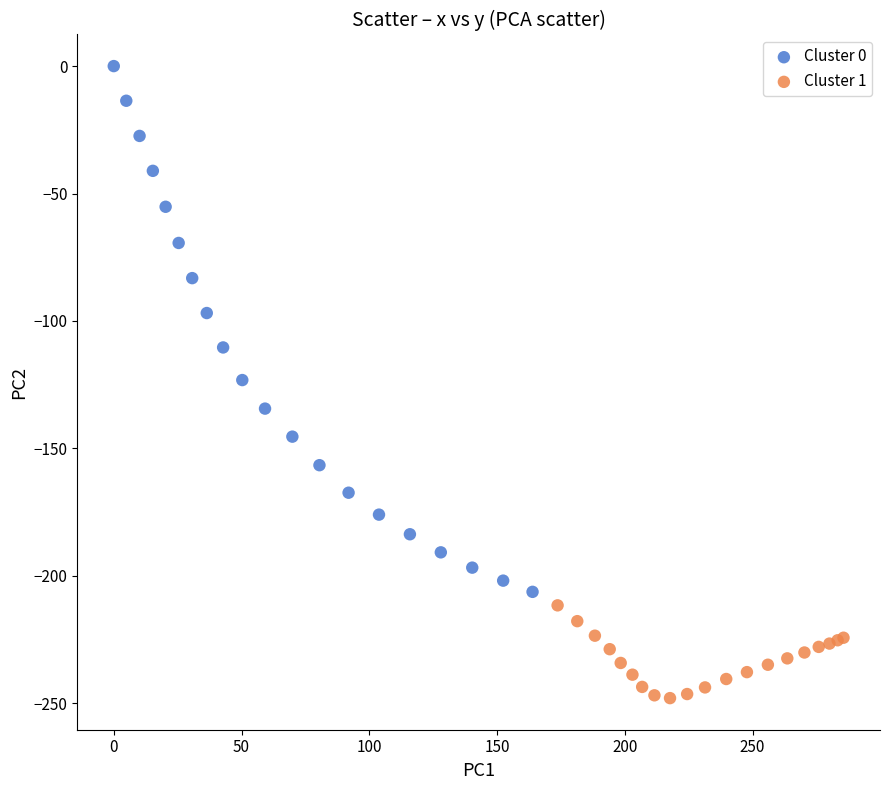

Which series reaches the minimum Y coordinate?

Cluster 1